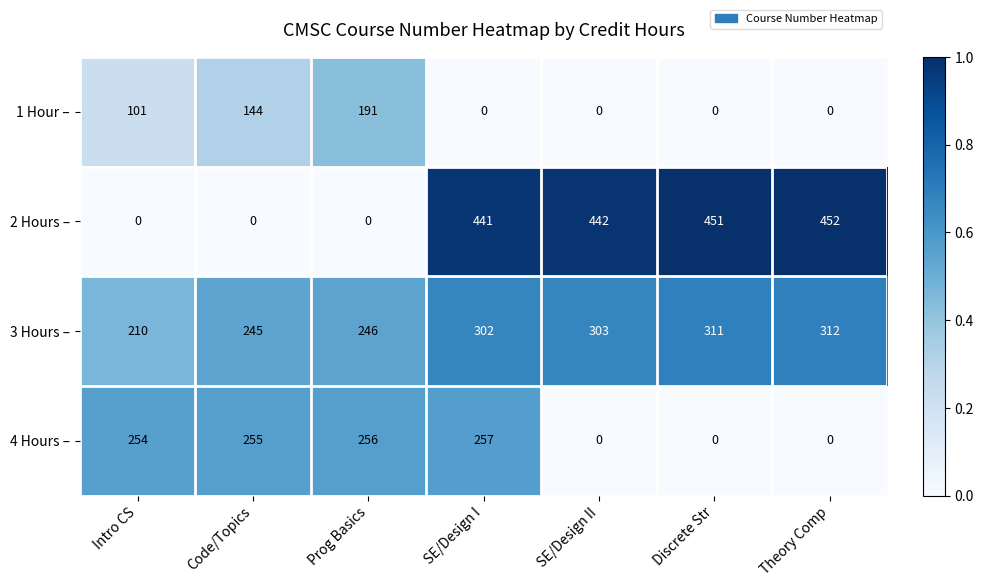

What is the highest value of the 3 Hours – series?

312